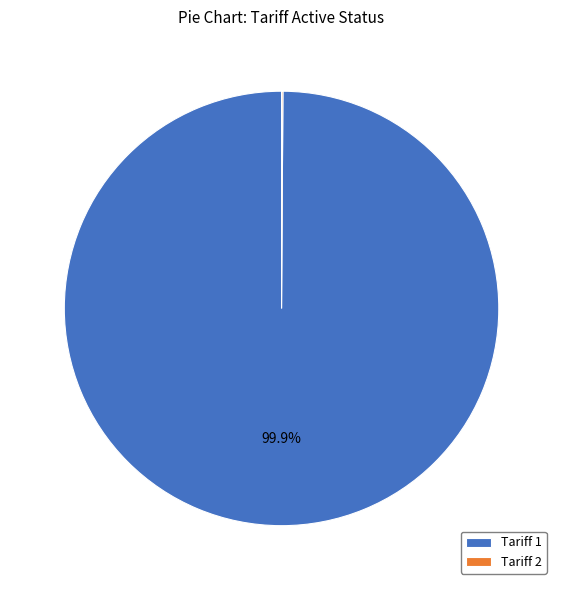

Which category accounts for the majority?

Tariff 1